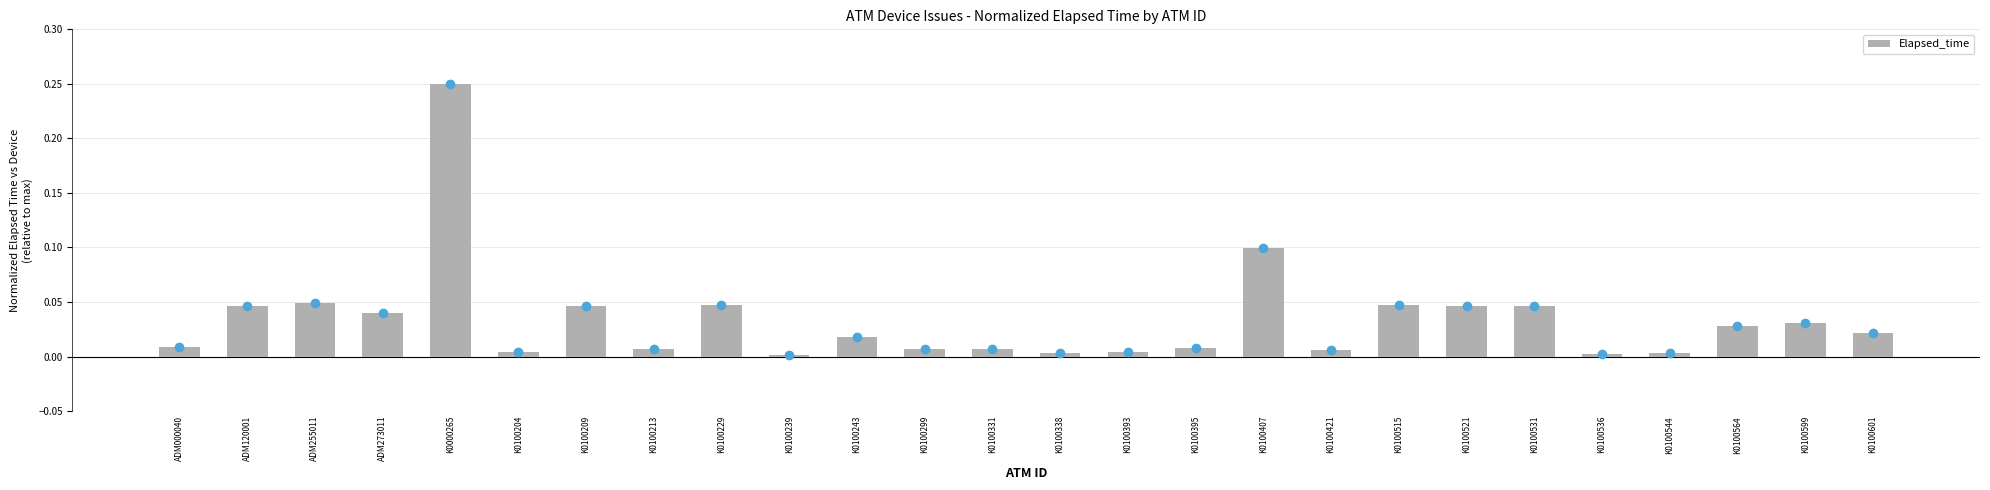

Which label corresponds to the largest value in the chart?

K0000265